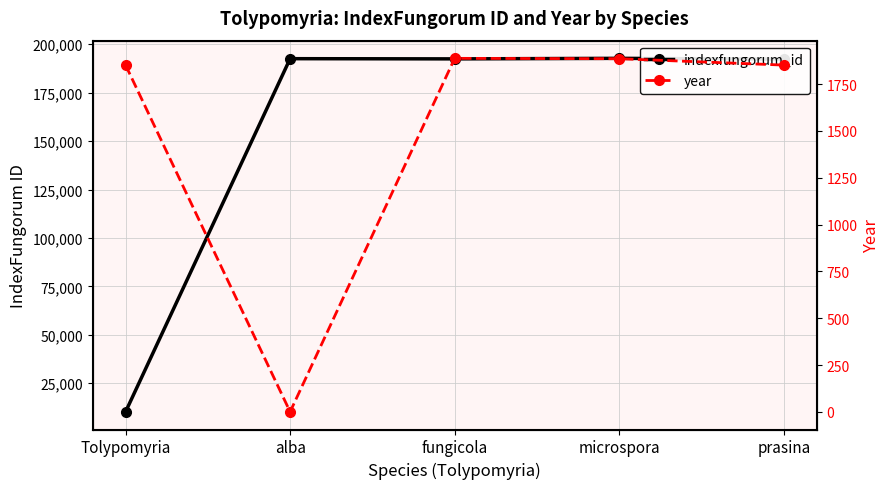

Reading left to right, what are all the values shown in this chart?

indexfungorum_id: 10243	192554	192453	192727	192333
year: 1852	0	1888	1886	1852